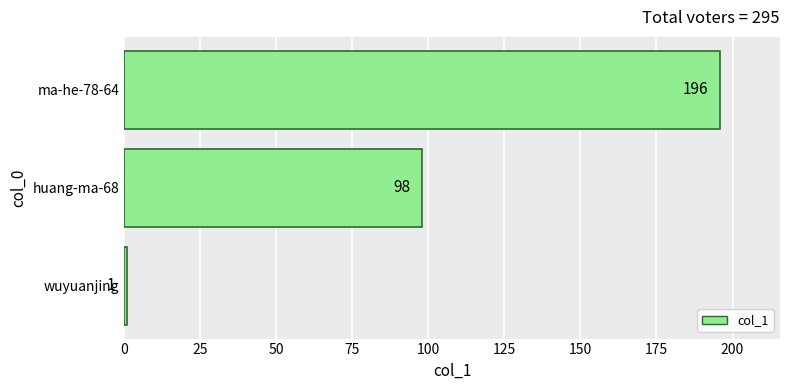

What is the minimum value shown in the chart?

1